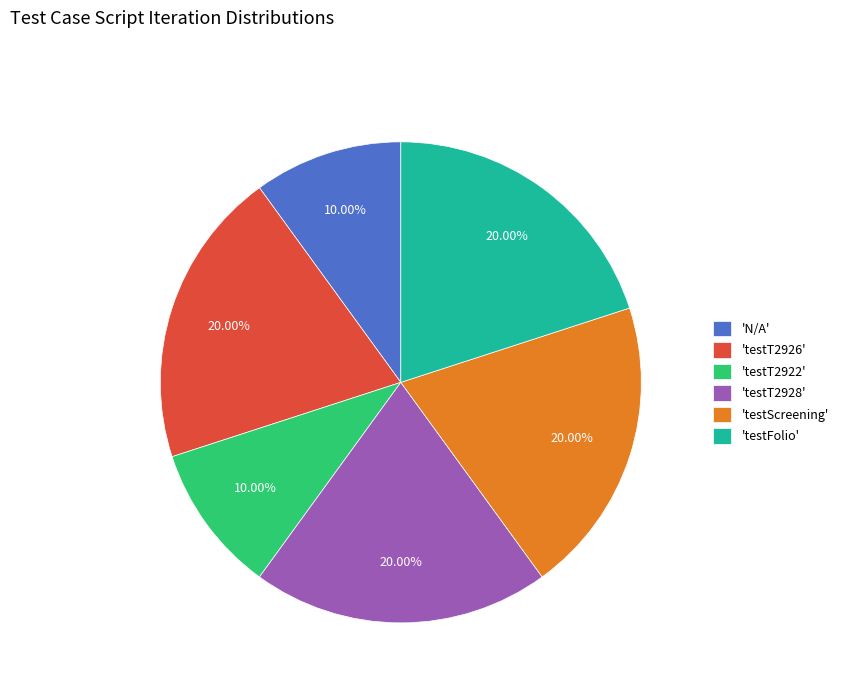

Is there a majority slice in this chart?

No